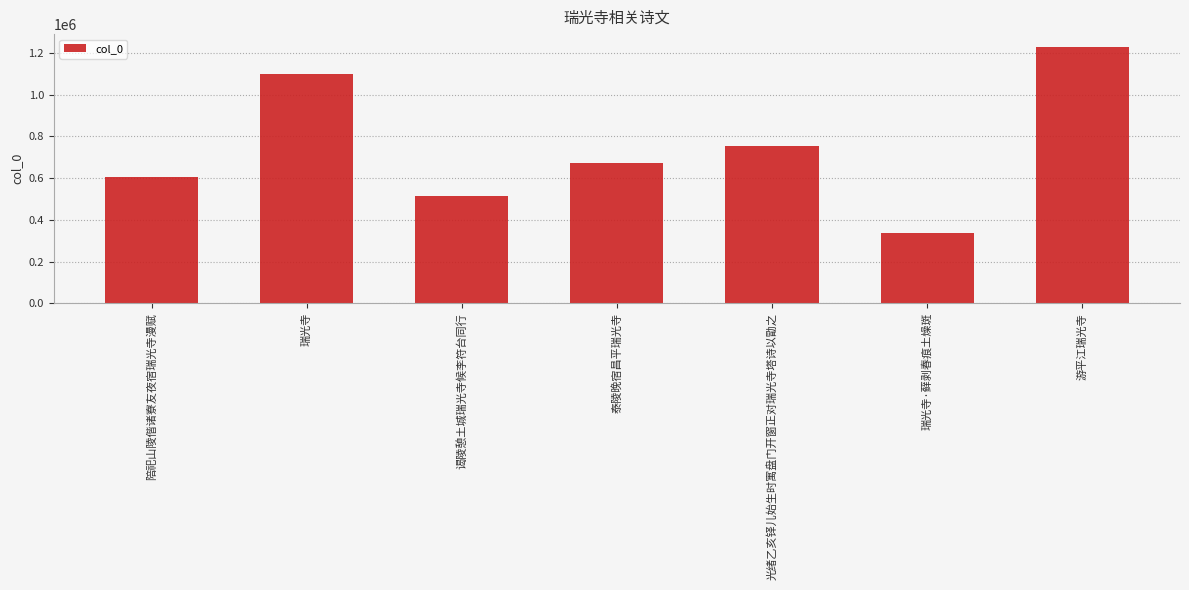

What is the difference between the values at 瑞光寺·藓剥春痕土燥斑 and 泰陵晚宿昌平瑞光寺?

339583